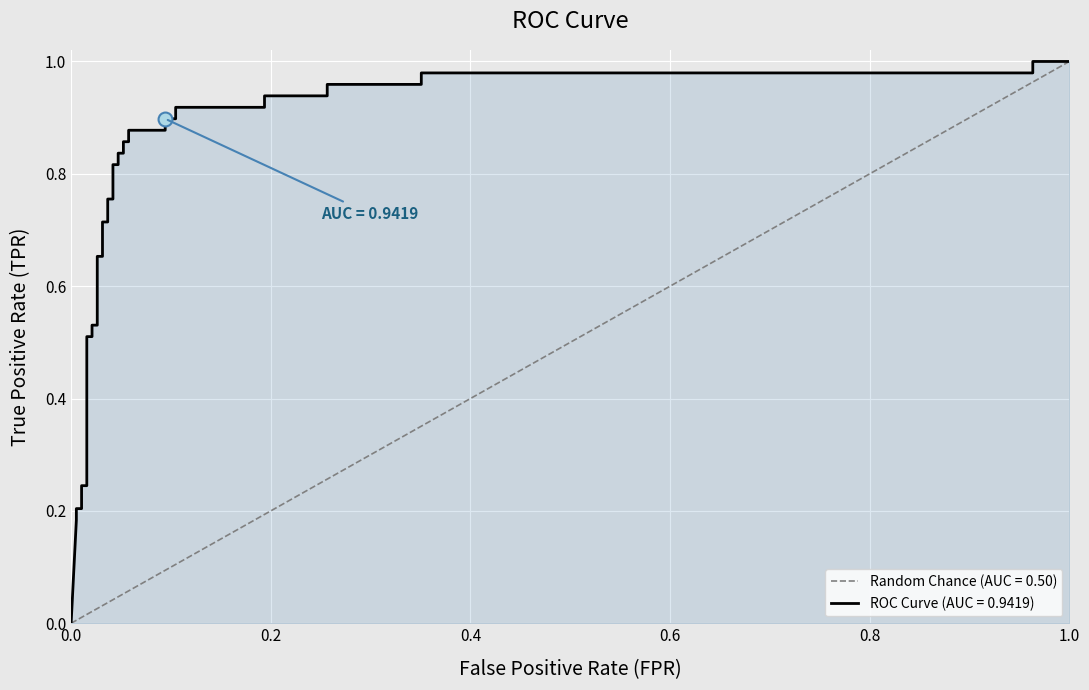

Count the number of values greater than 0.

35